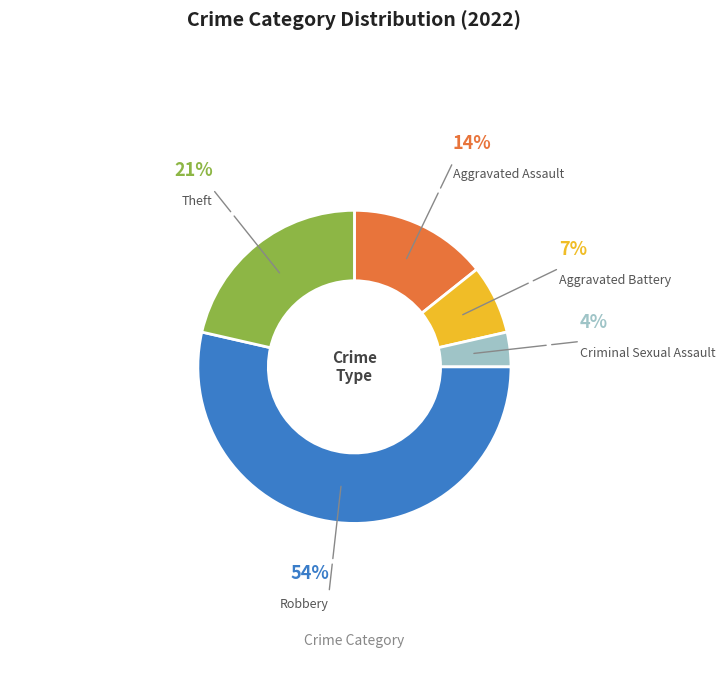

Rank the categories by value from lowest to highest.

Criminal Sexual Assault, Aggravated Battery, Aggravated Assault, Theft, Robbery